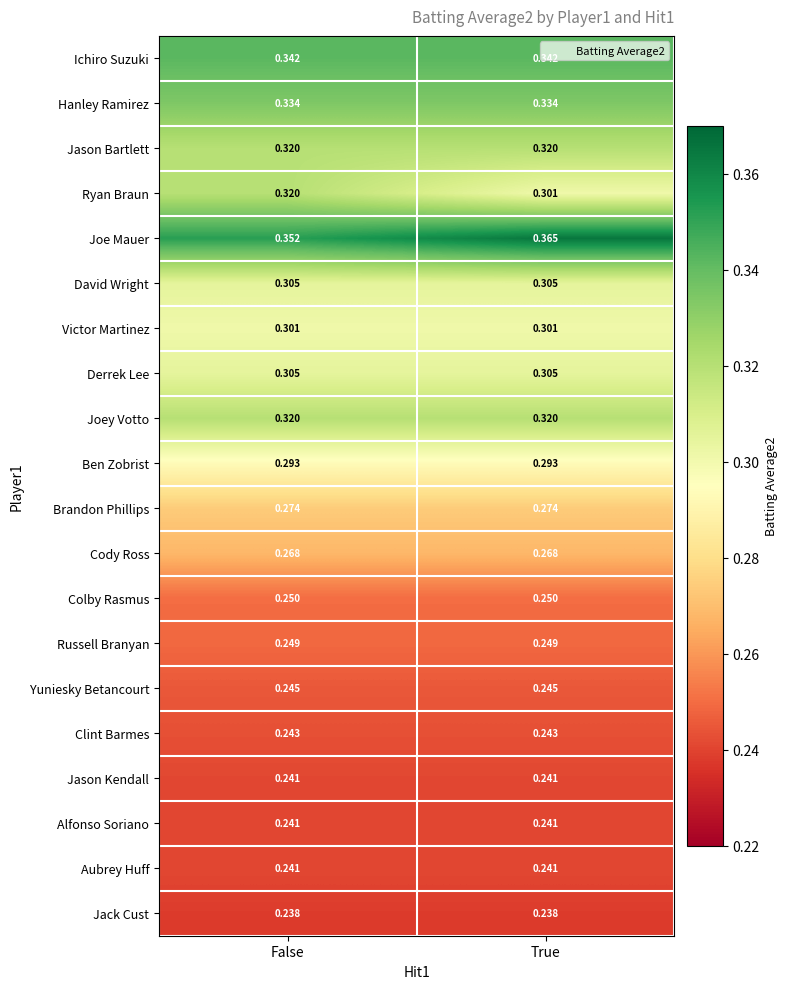

Which series has the largest total across all categories?

Joe Mauer